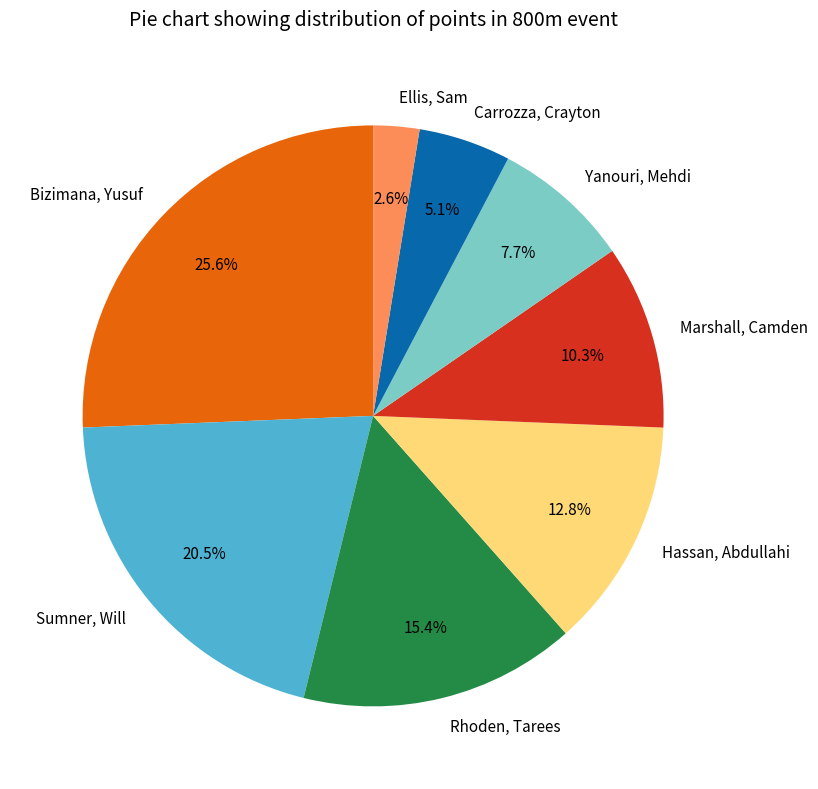

What percentage is NOT represented by Ellis, Sam?

97.4%